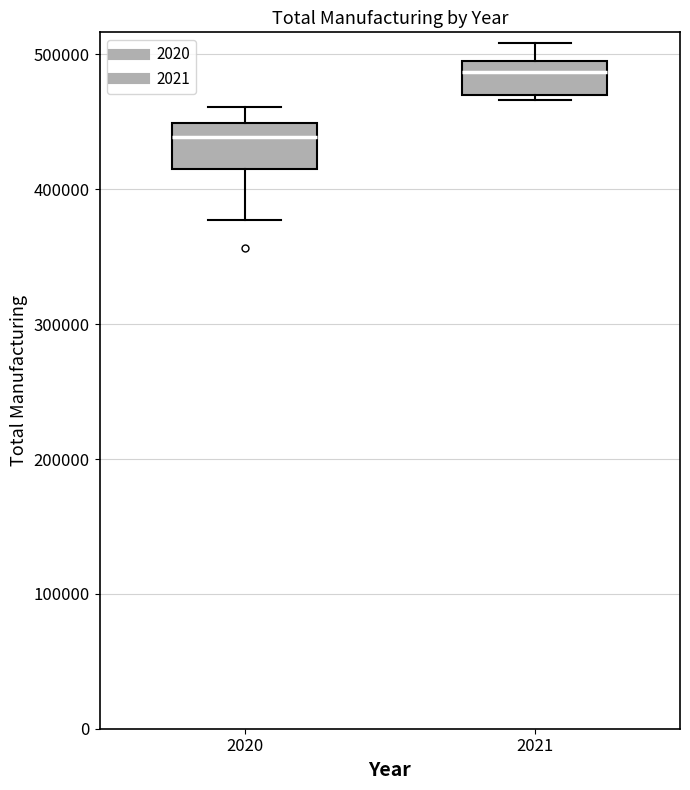

Reading left to right, transcribe this box plot: for each box, give where its median line is, the range the box spans, and where its two whiskers end, as read against the y-axis. The values are not printed on the chart, so give them approximately, as read against the axis.

2020: median 440000, box 410000 to 450000, whiskers 380000 to 460000
2021: median 490000, box 470000 to 500000, whiskers 470000 (just below the box's lower edge) to 510000